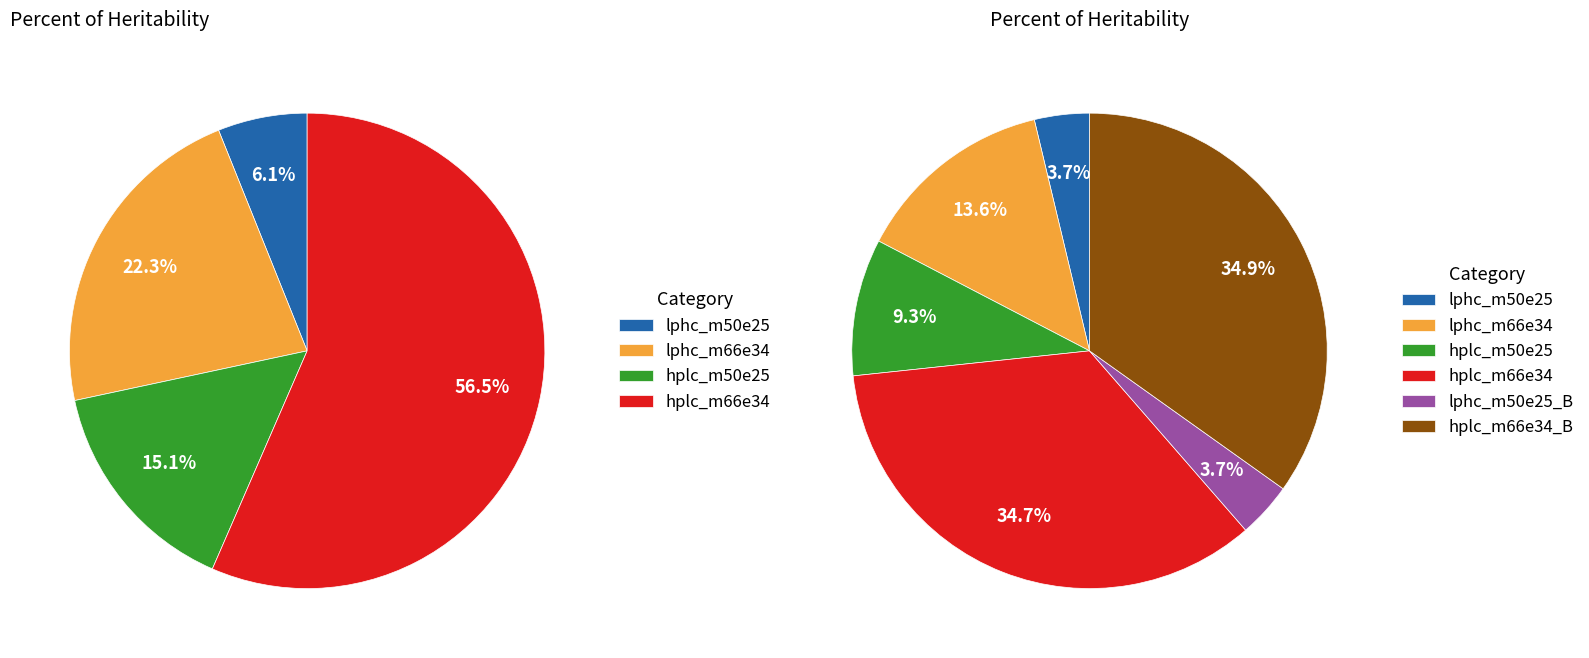

Do m66e34 and m50e25 together represent more than half of the pie?

Yes